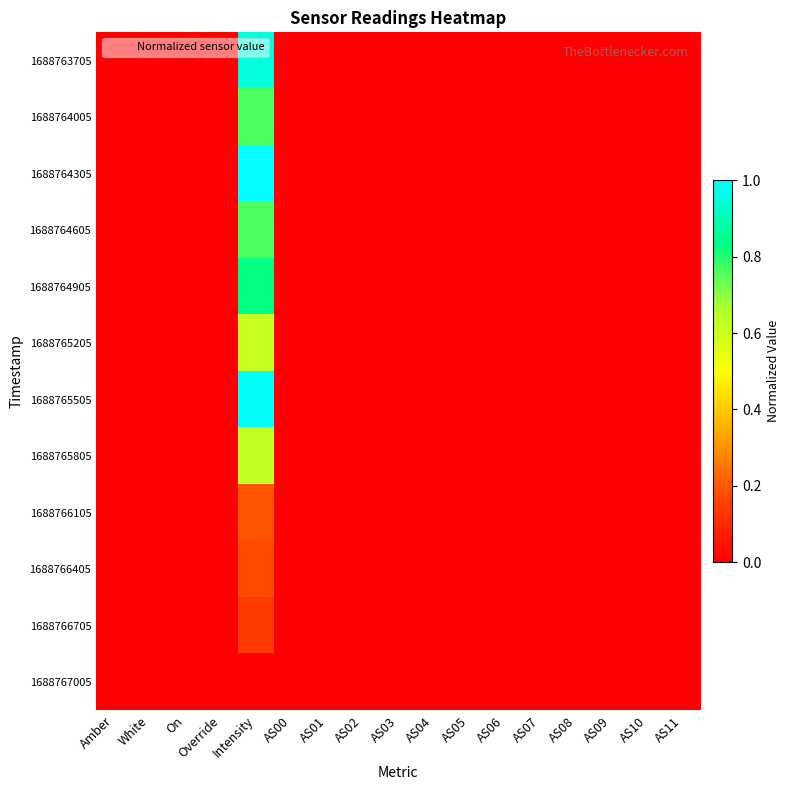

What is the greatest value displayed?

1.0